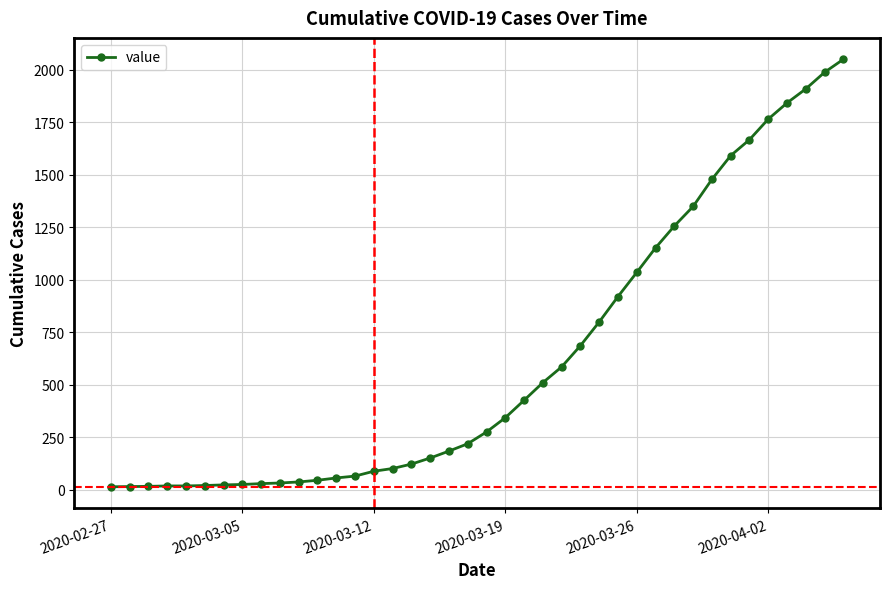

How many series are shown in this chart?

1